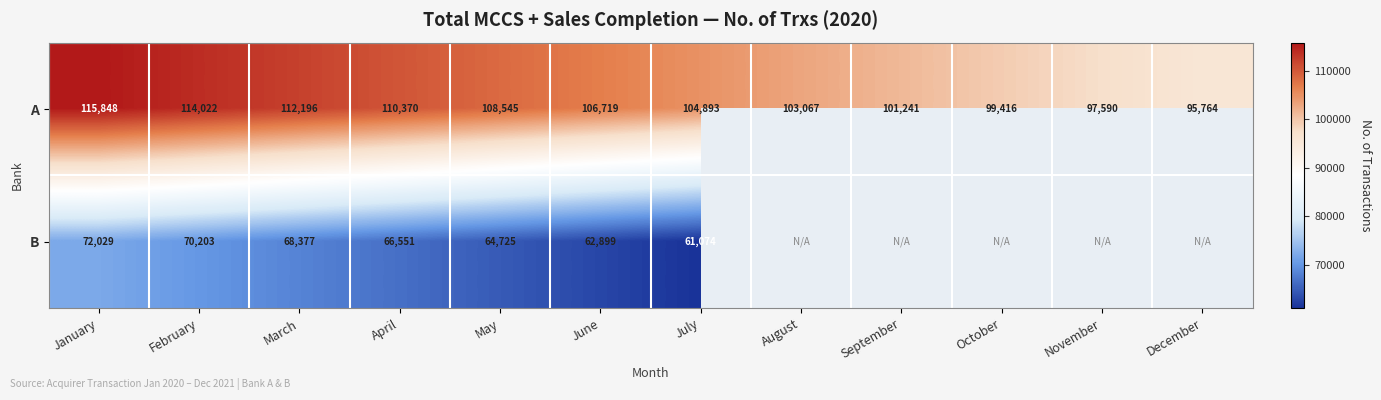

What is the sum of all A values?

1269671